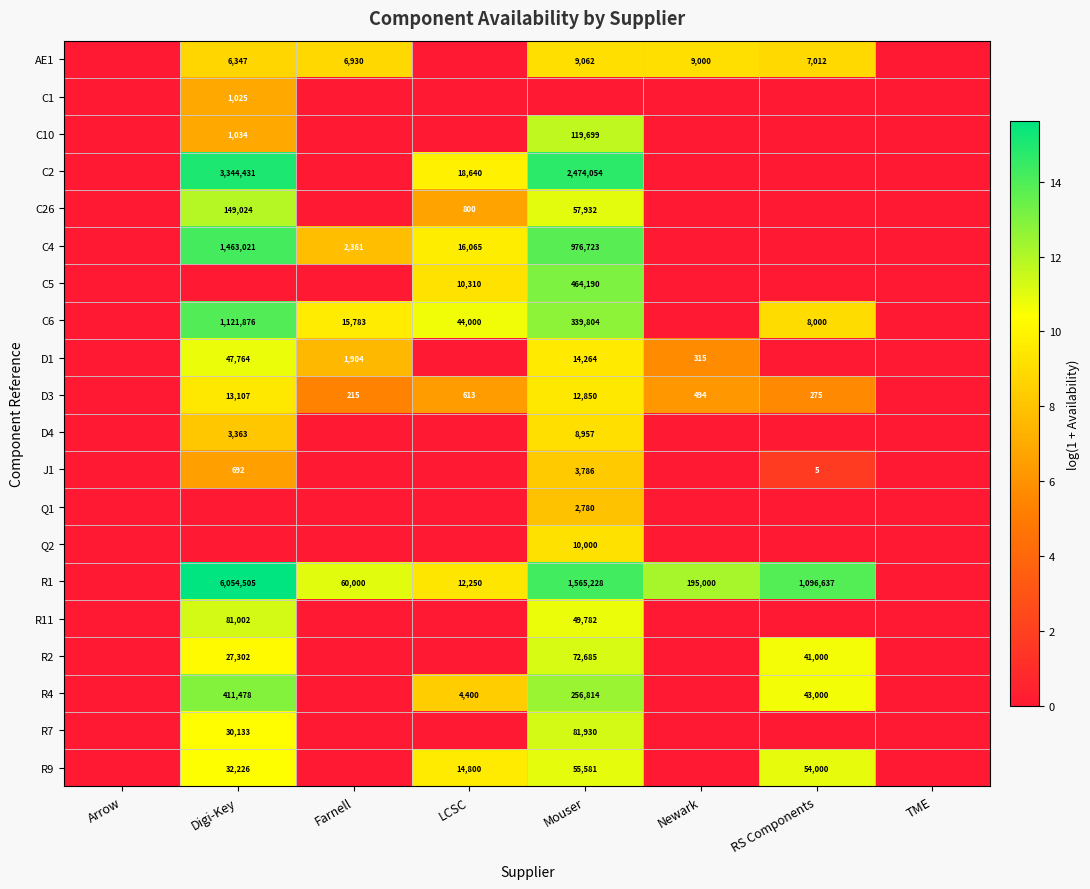

The value of R9 at LCSC is 14800. True or false?

True